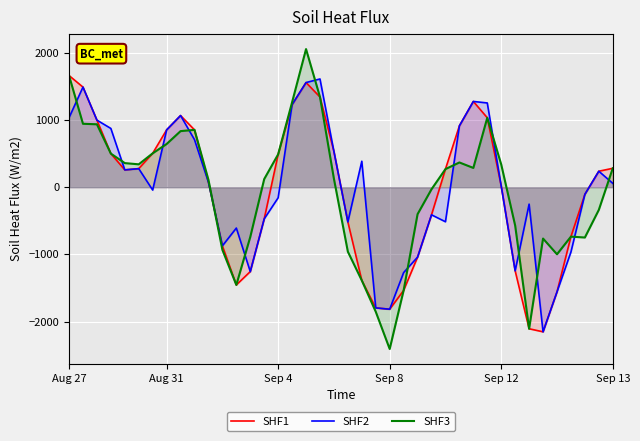

List the series in order of their overall mean, highest first.

SHF2, SHF3, SHF1